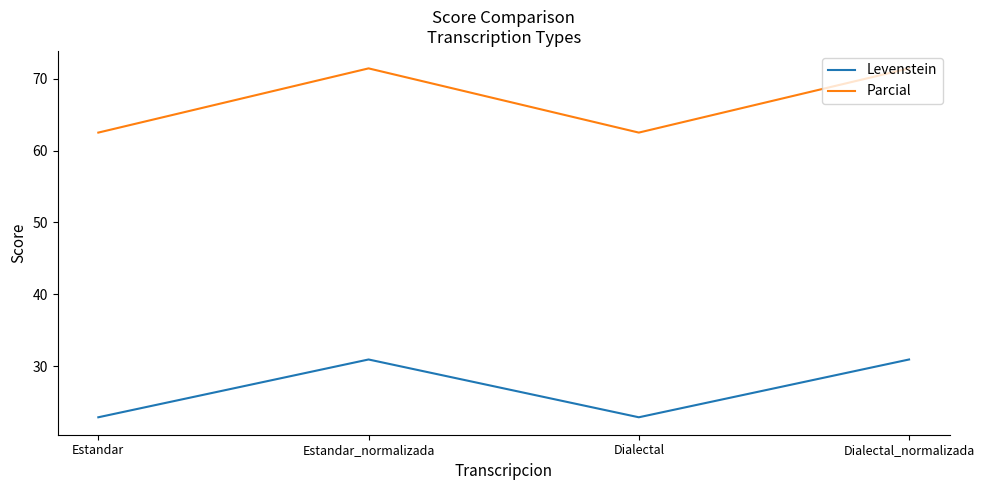

Which series changed the most between Estandar_normalizada and Dialectal?

Parcial